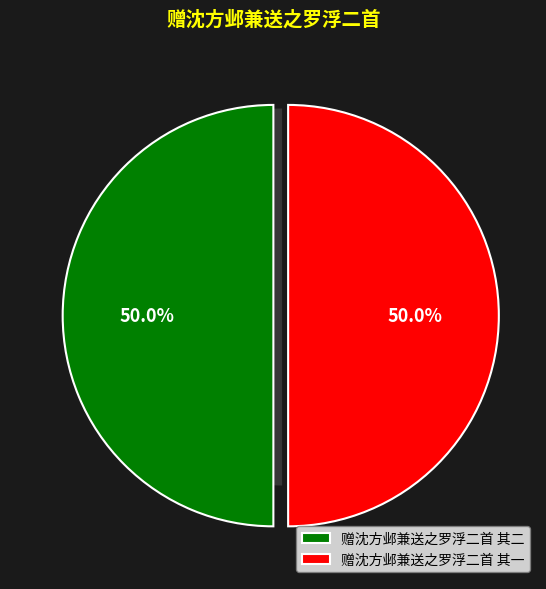

True or false: 赠沈方邺兼送之罗浮二首 其二 accounts for 38% of the total.

False